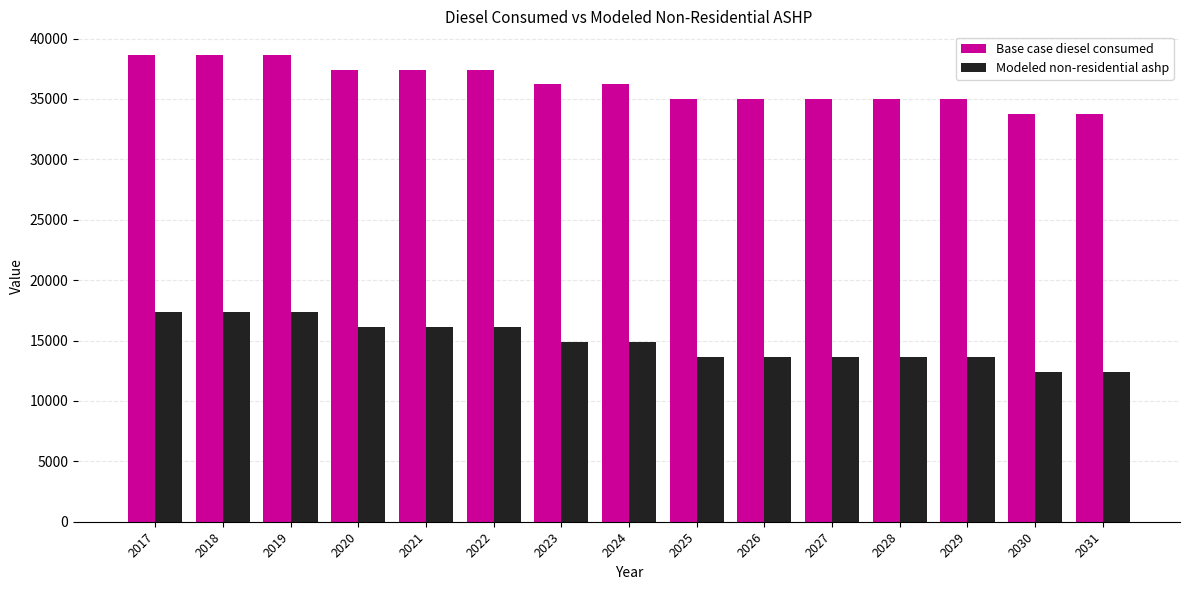

The Modeled non-residential ashp series shows 30225.5 at 2018. True or false?

False